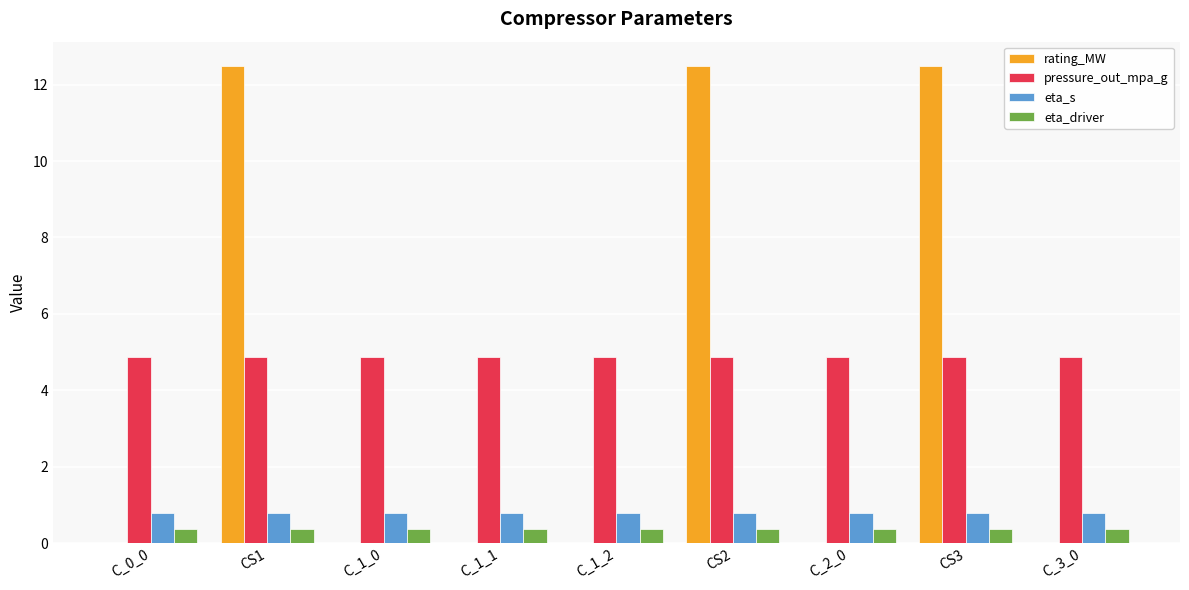

Does the chart contain stacked bars?

No